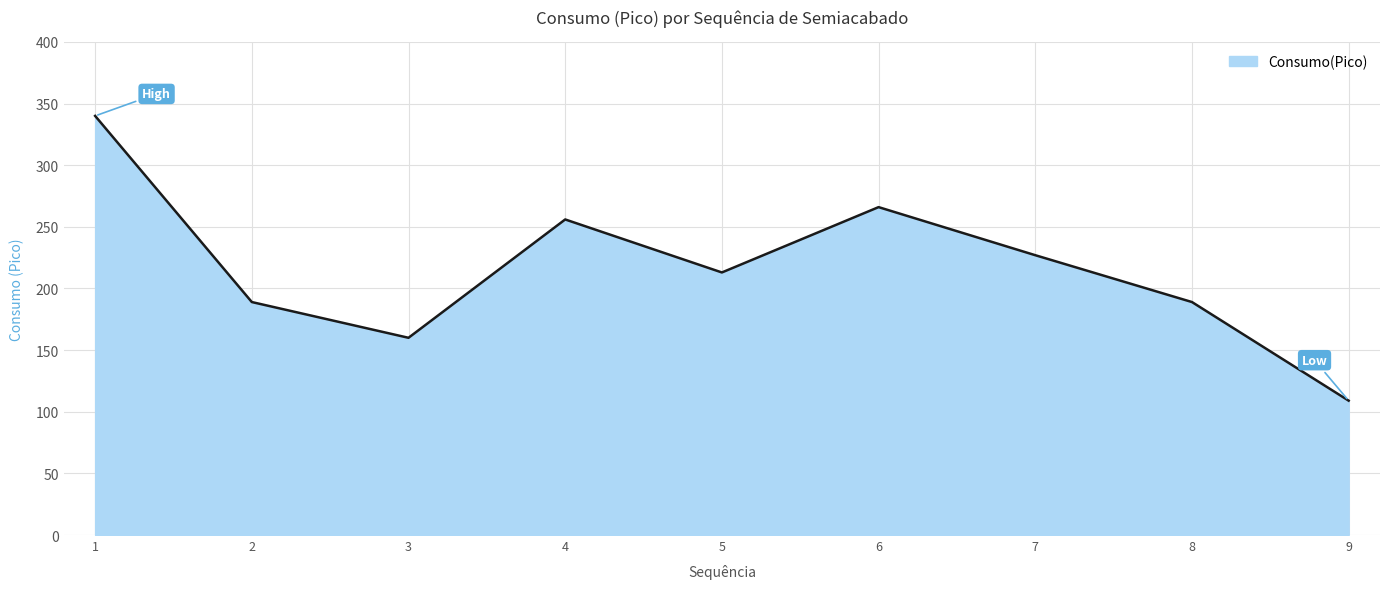

What is the difference between the maximum and minimum values?

231